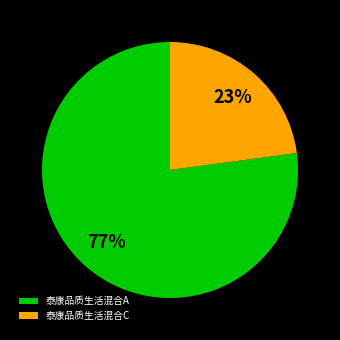

To the nearest percent, what portion does 泰康品质生活混合A represent?

77%